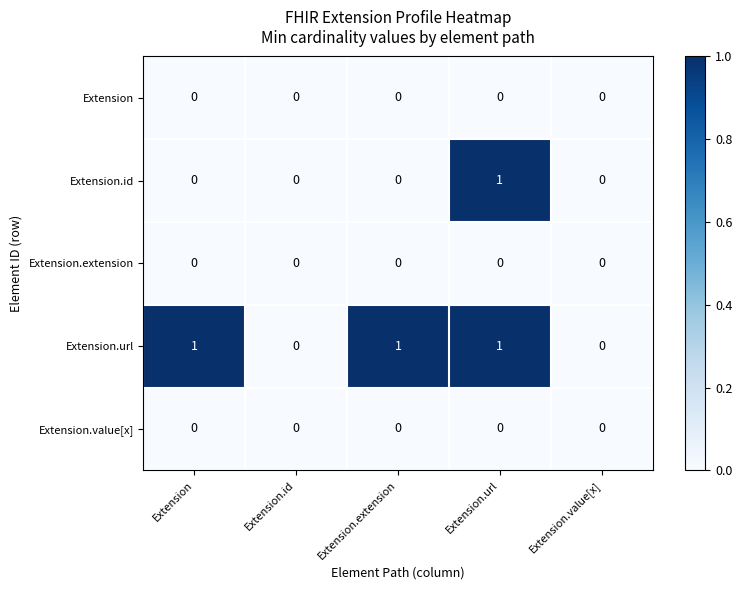

Reading left to right, what are all the values shown in this chart?

Extension: 0	0	0	0	0
Extension.id: 0	0	0	1	0
Extension.extension: 0	0	0	0	0
Extension.url: 1	0	1	1	0
Extension.value[x]: 0	0	0	0	0